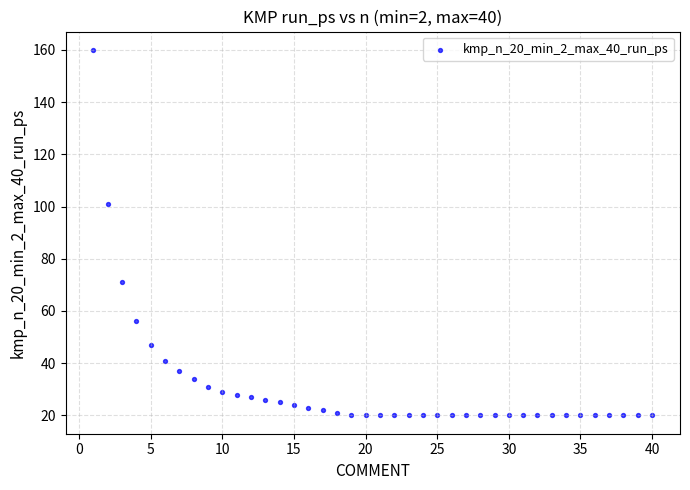

What Y value in the scatter plot is closest to 90?

101